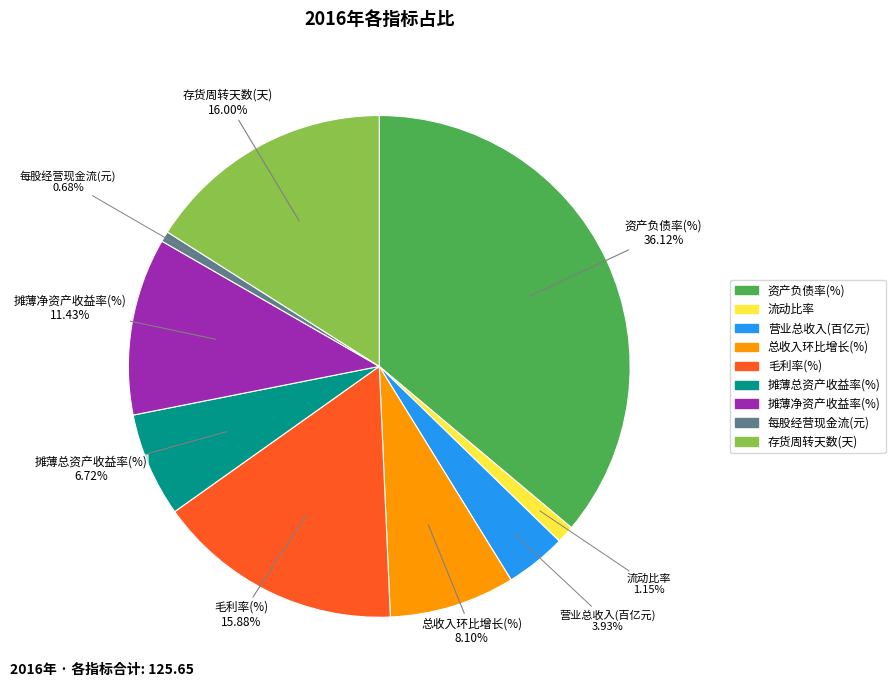

The 毛利率(%) slice represents 16% of the pie. True or false?

True